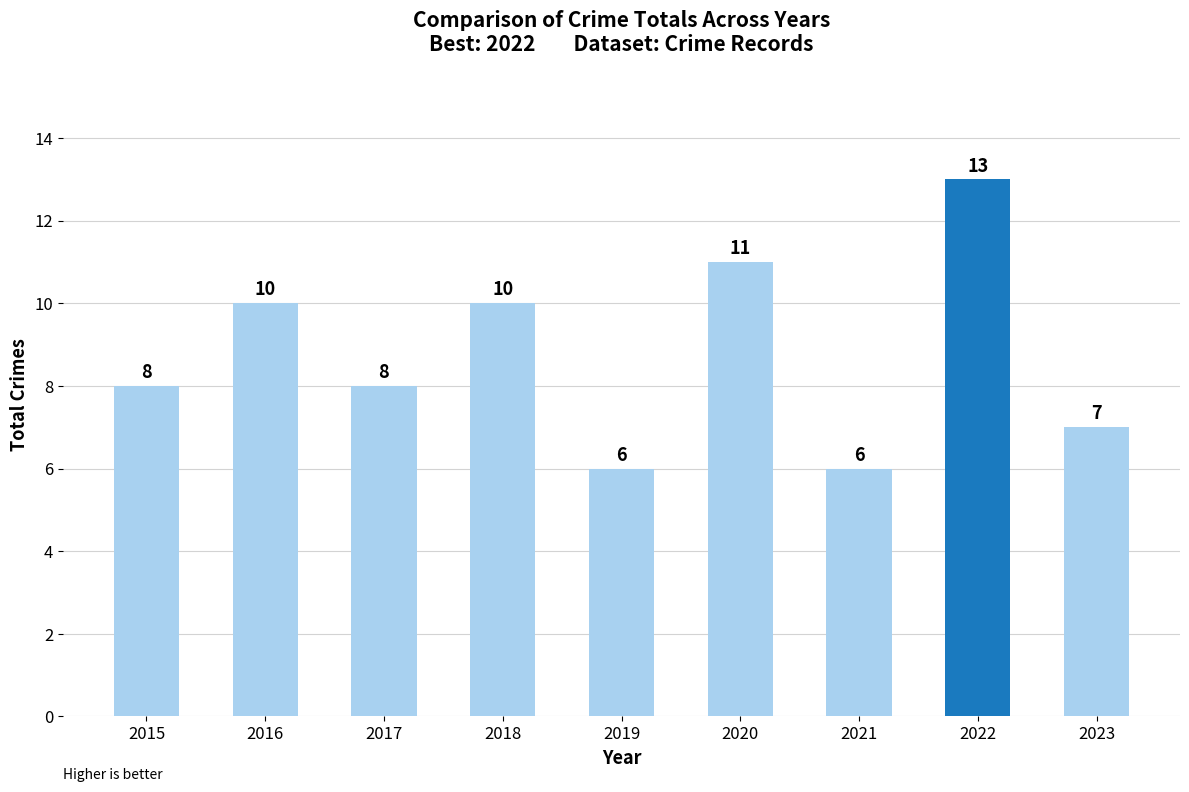

How many bars are there in total?

9